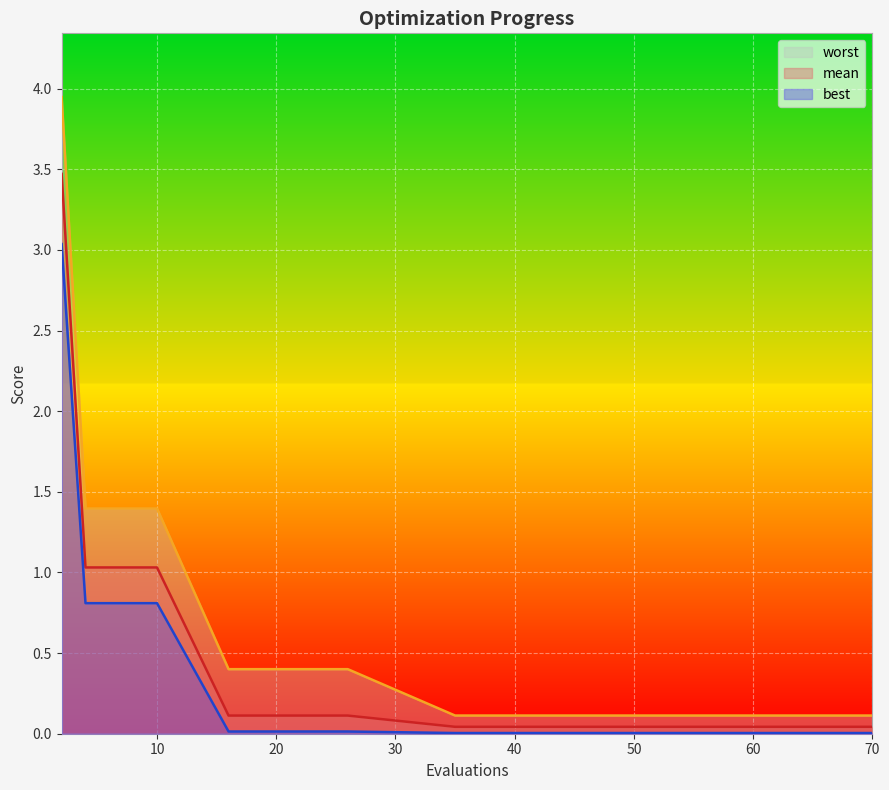

What is the difference between the maximum and minimum values in the mean series?

3.4